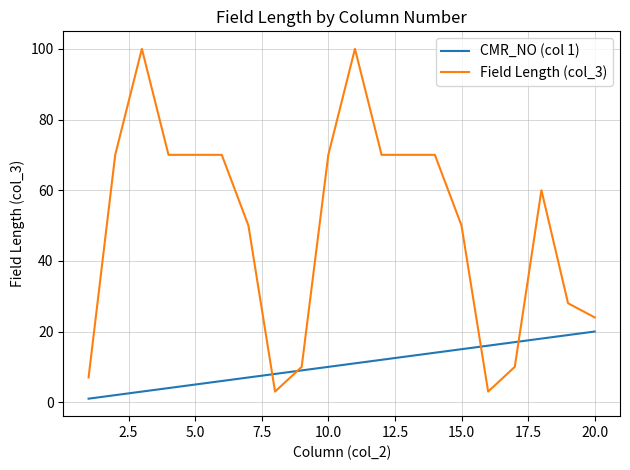

Does the chart have visible grid lines?

Yes